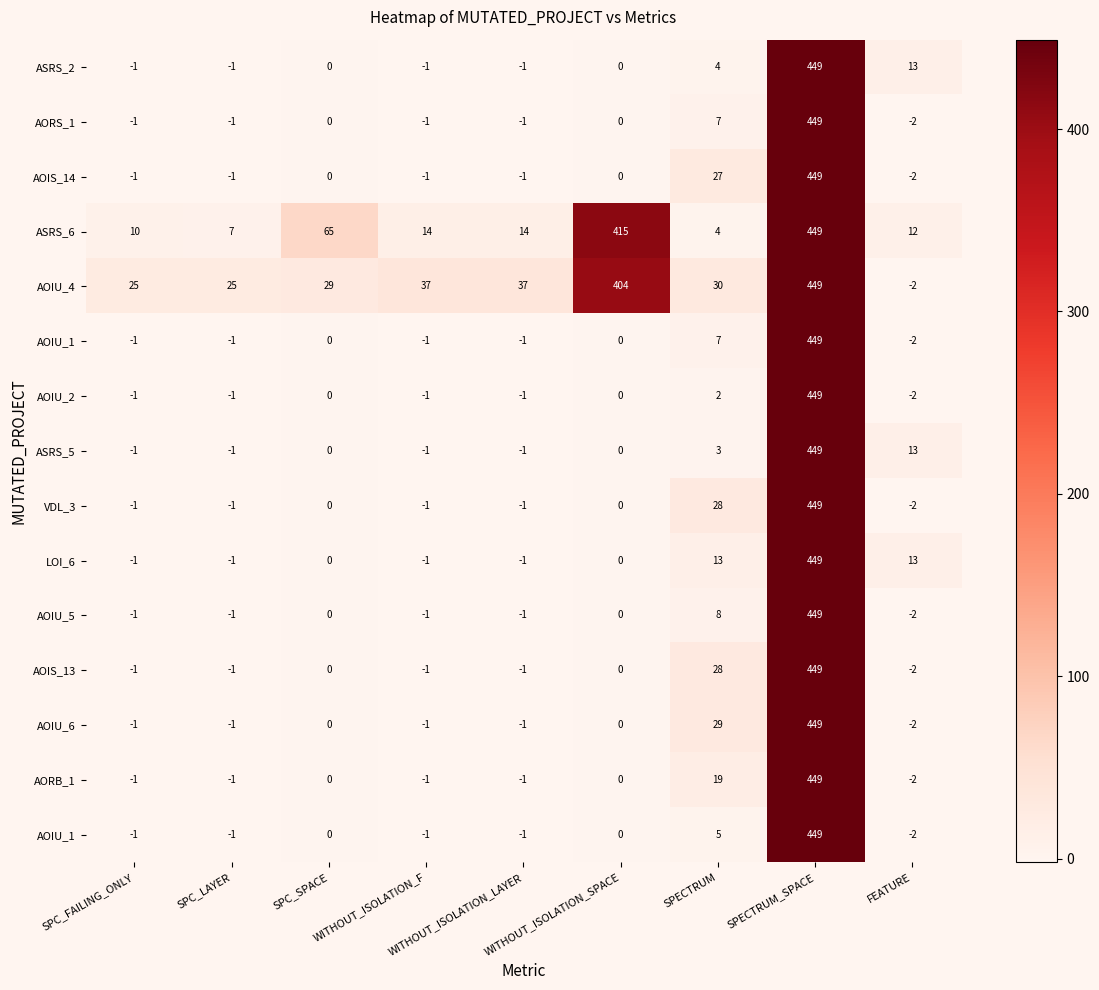

What is the minimum value shown in the chart?

-2